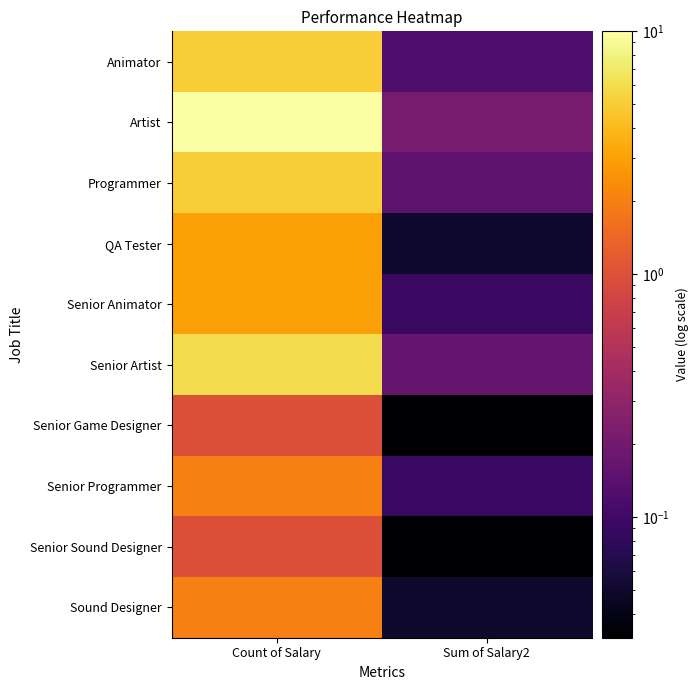

Rank the series at Count of Salary from lowest to highest value.

Senior Game Designer, Senior Sound Designer, Senior Programmer, Sound Designer, QA Tester, Senior Animator, Animator, Programmer, Senior Artist, Artist